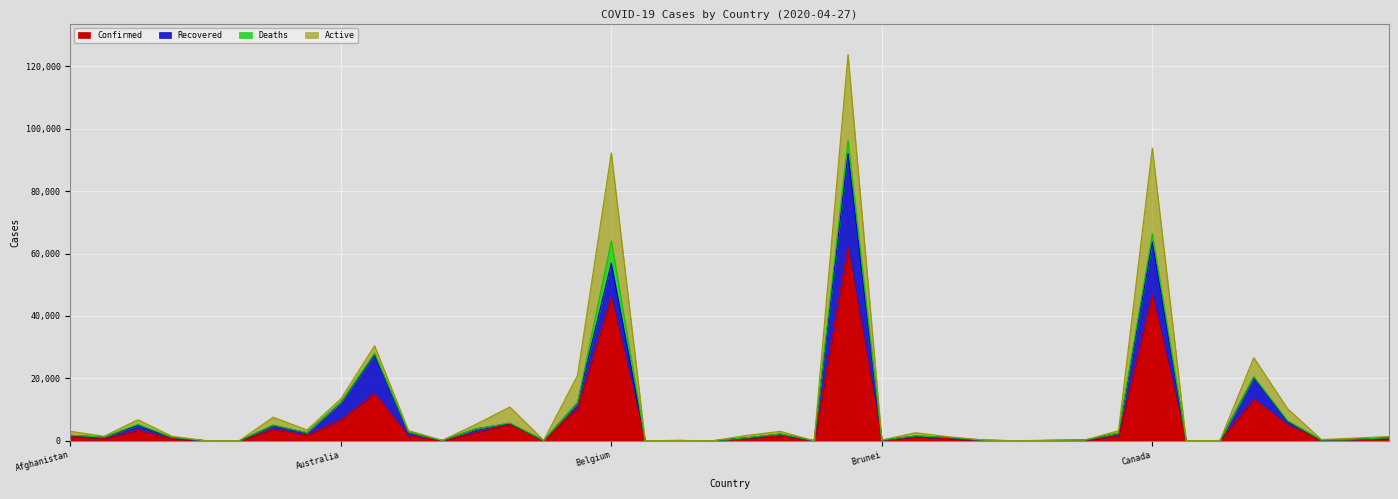

True or false: Deaths and Confirmed cross at least once.

False